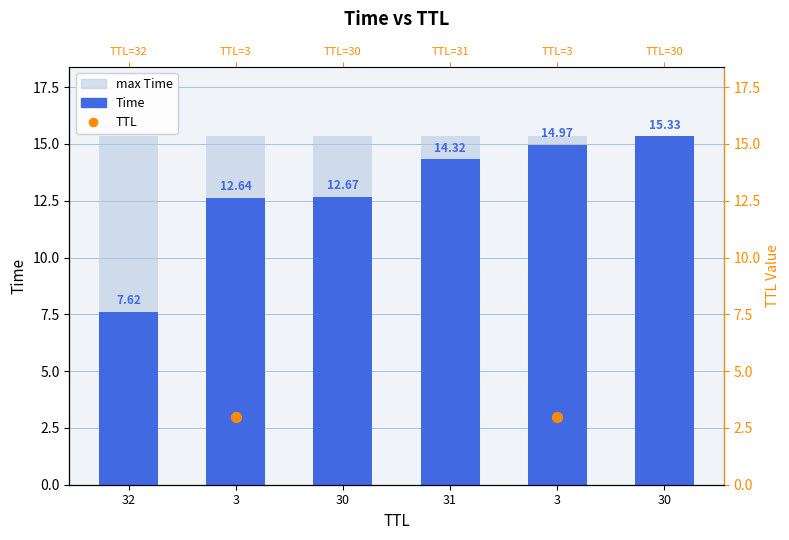

Is the value of TTL at 30 greater than the value of Time at 32?

Yes